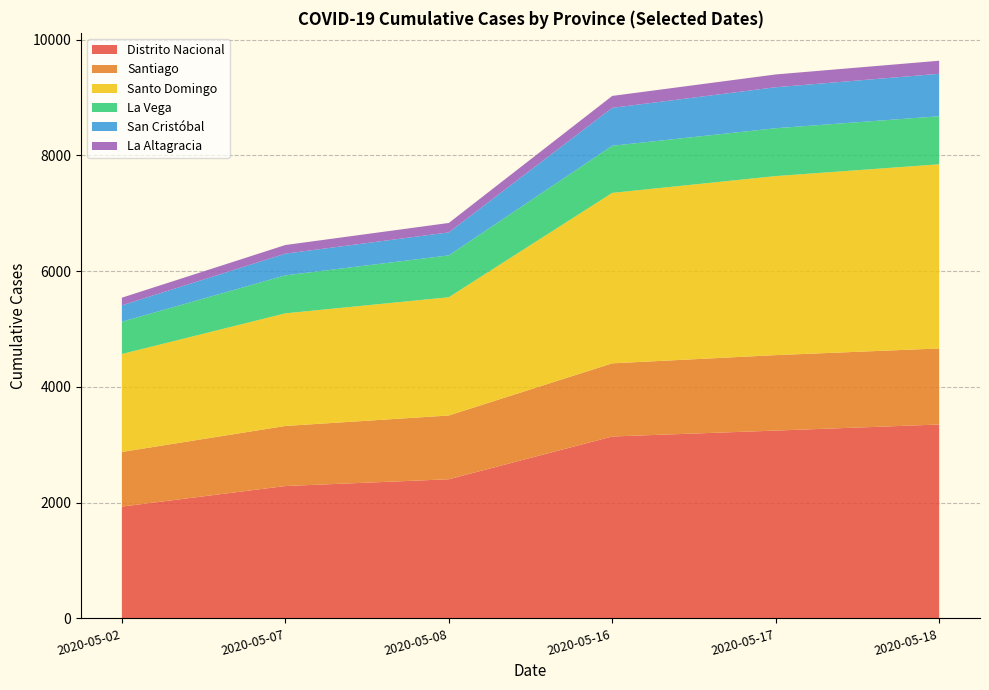

Which category has the lowest value in the Distrito Nacional series?

2020-05-02